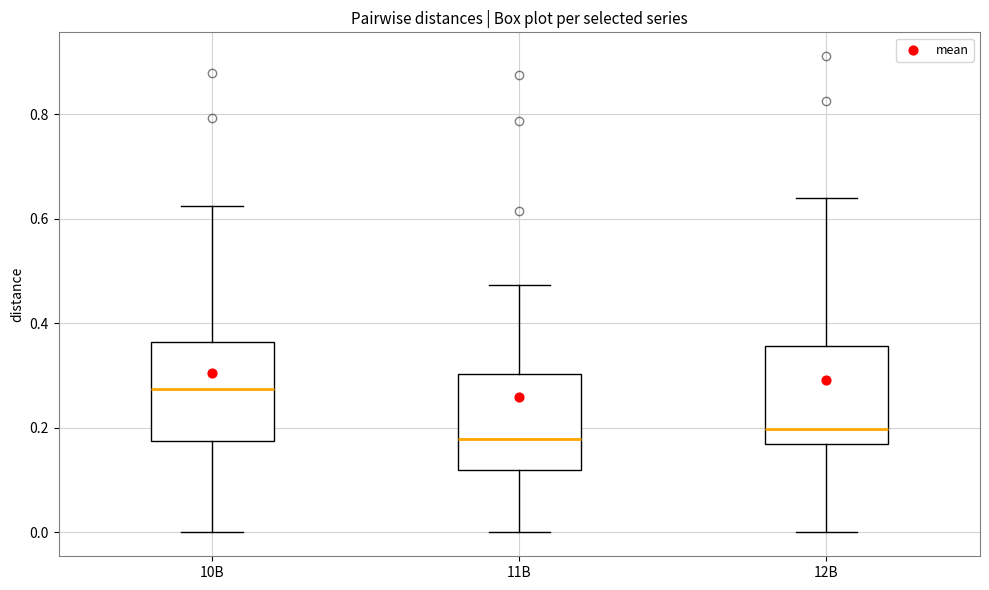

Where does the median line of the box for 10B sit on the y-axis? The values are not printed on the chart, so give them approximately, as read against the axis.

0.28